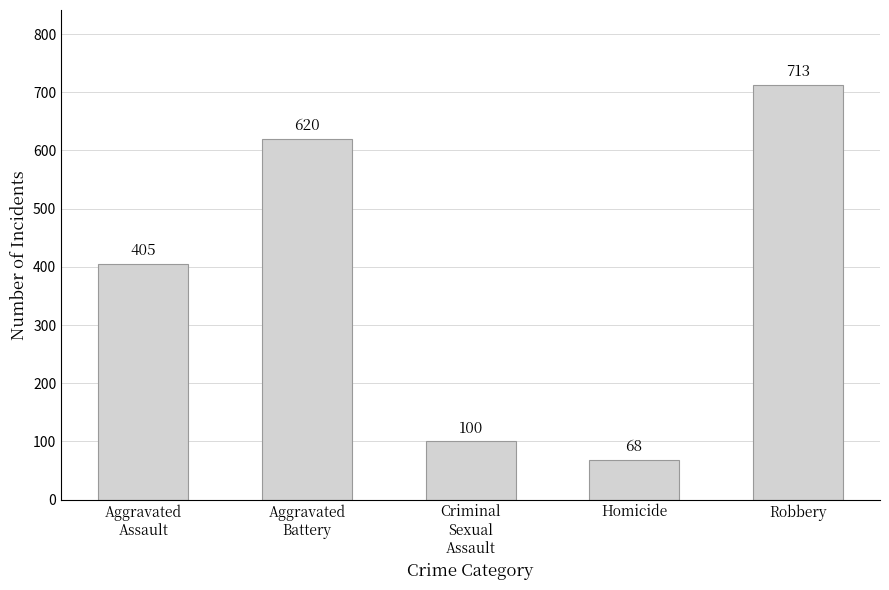

Are the bars horizontal?

No